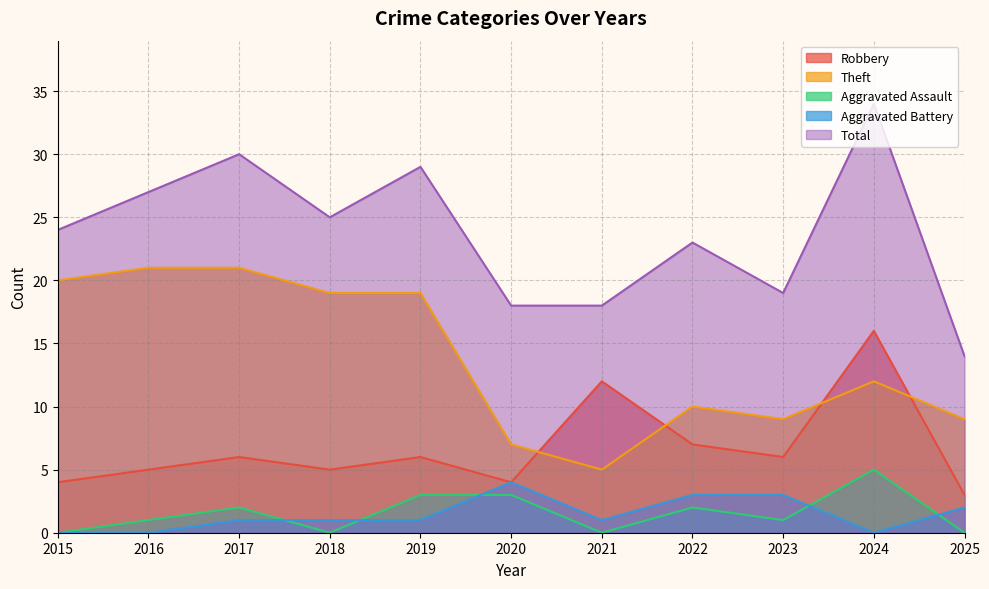

What is the sum of all Theft values?

152